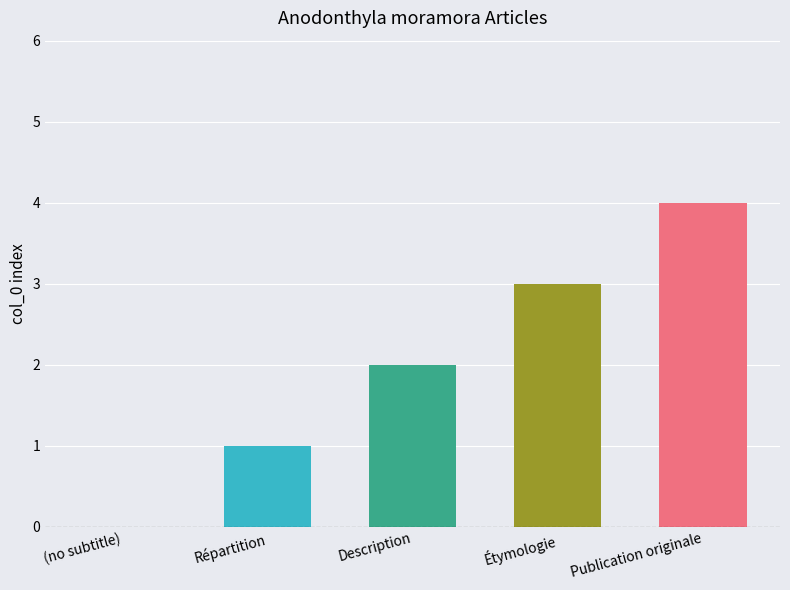

The value at Publication originale is 1. True or false?

False